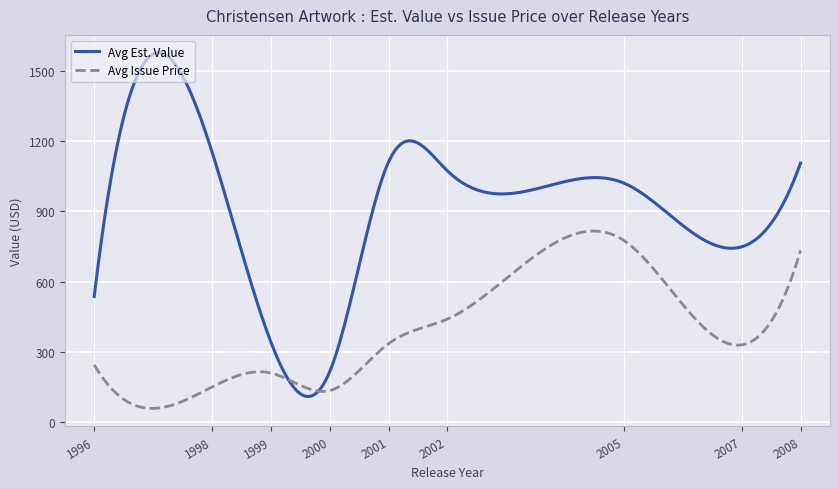

True or false: Avg Issue Price has more than 0 points higher than both neighbors.

True